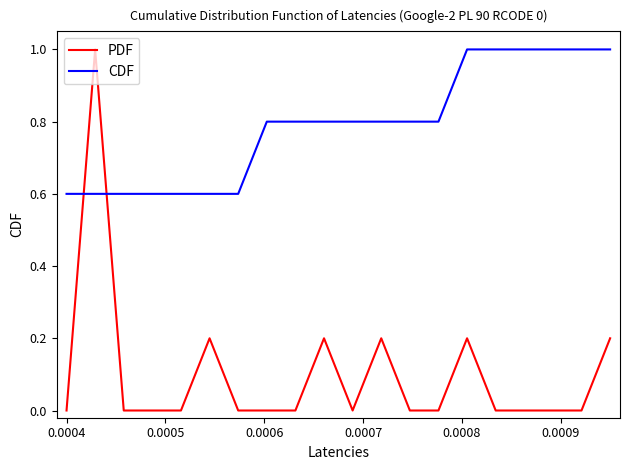

Which series ends up on top after the final intersection of CDF and PDF?

CDF